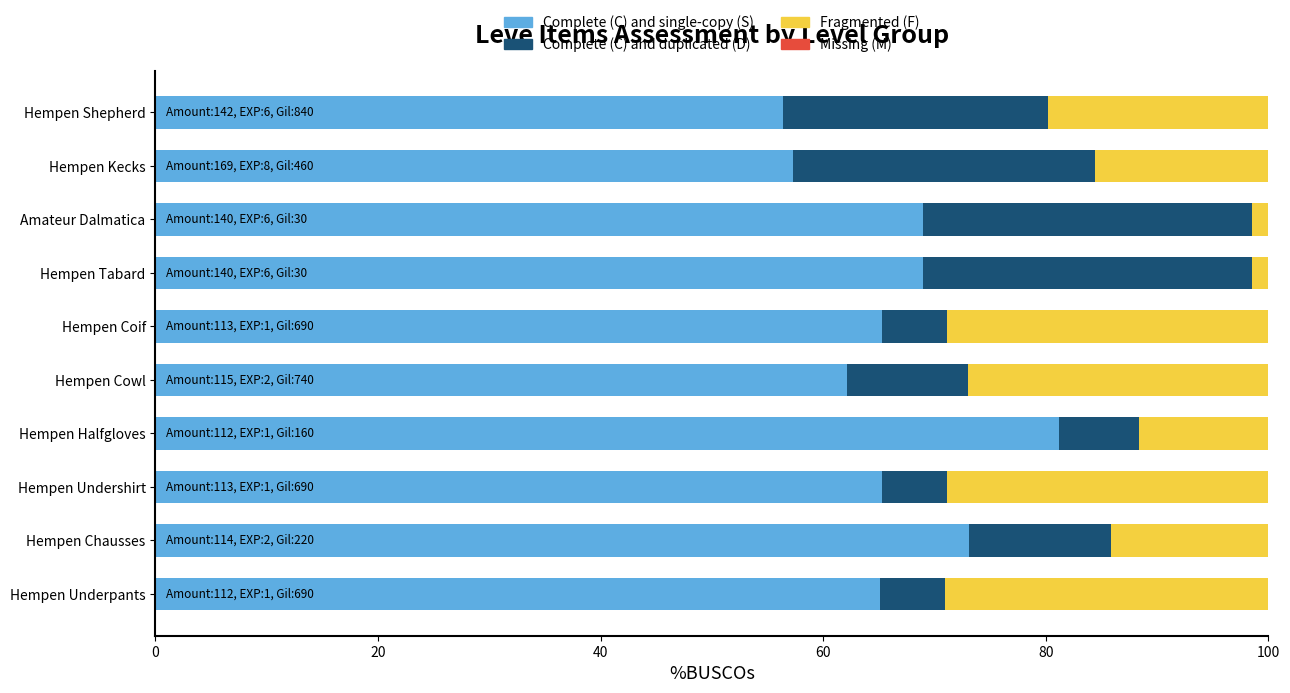

What is the highest value of the Complete (C) and single-copy (S) series?

81.2